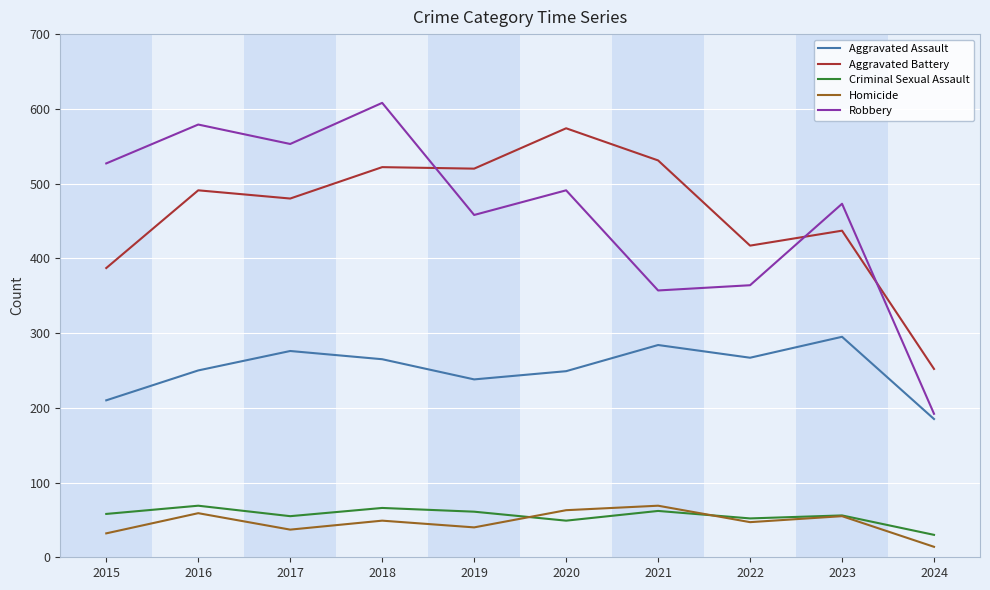

The value of Criminal Sexual Assault at 2016 is 69. True or false?

True